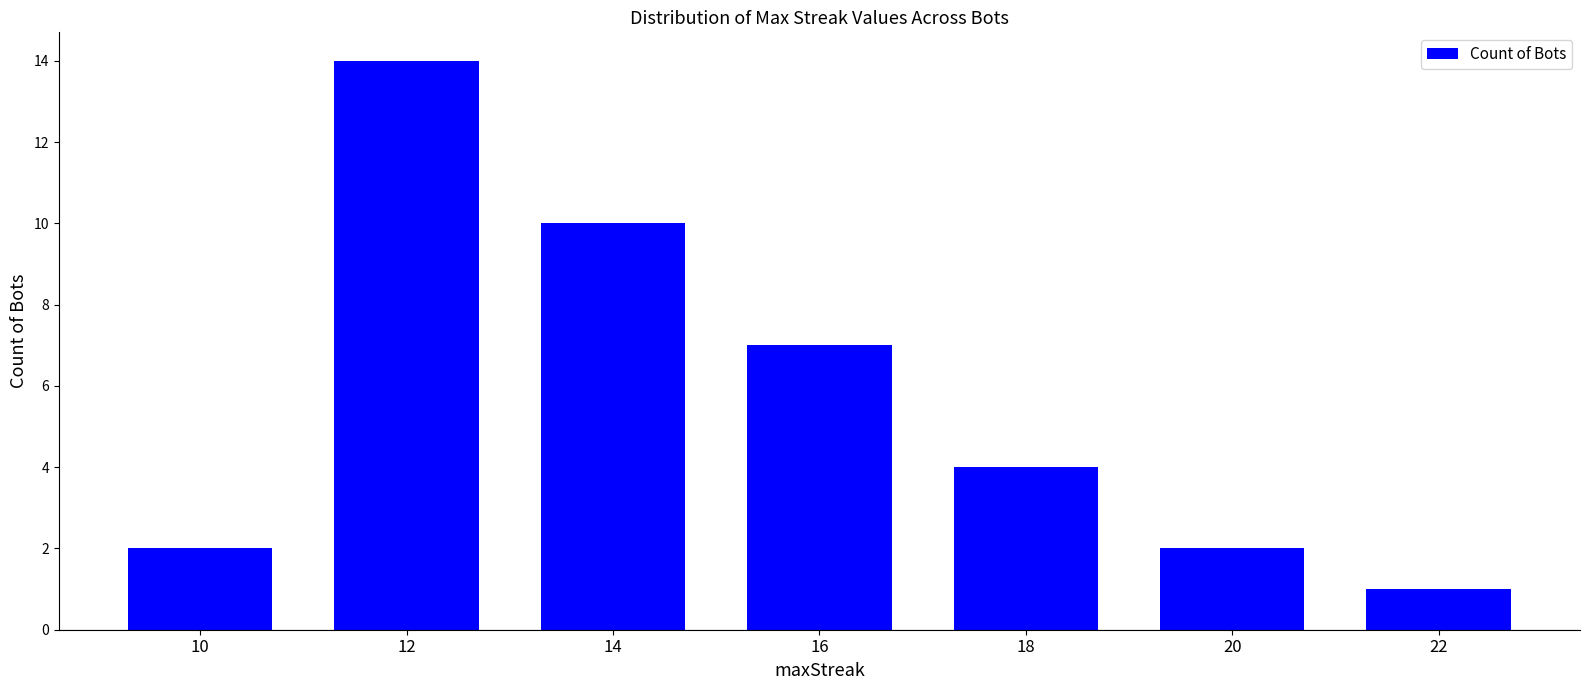

What value does the data have at 18?

4